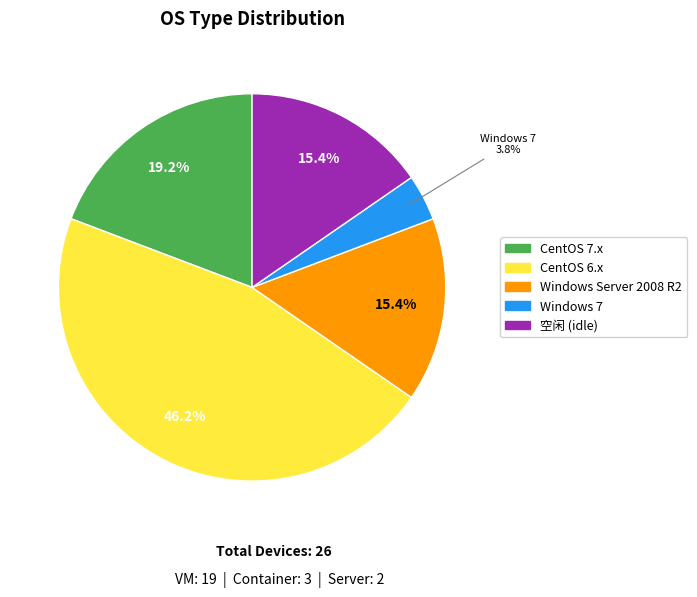

What portion of the pie excludes CentOS 6.x?

53.8%